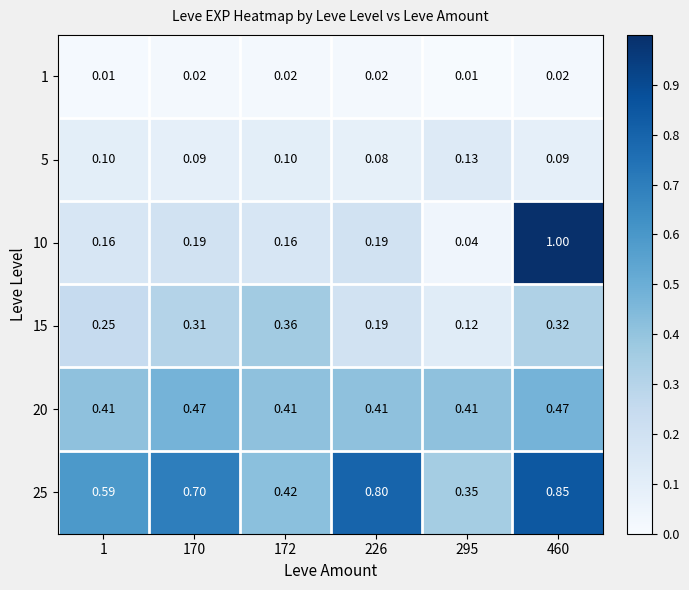

Is the value of 20 at 460 greater than the value of 25 at 295?

Yes